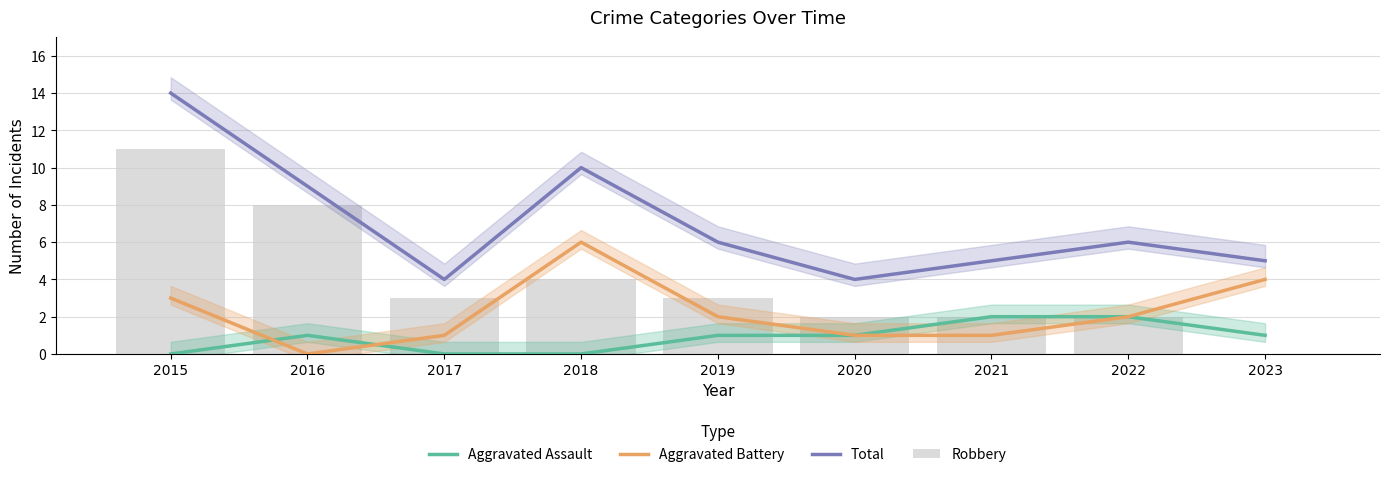

True or false: Aggravated Assault has a value of 0 at 2019.

False